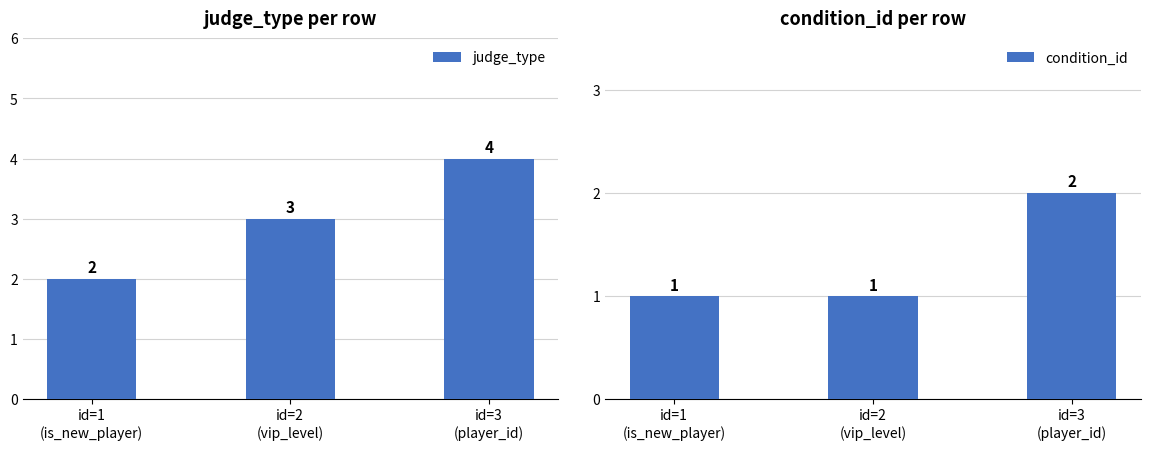

The value of judge_type at id=1
(is_new_player) is 2. True or false?

True